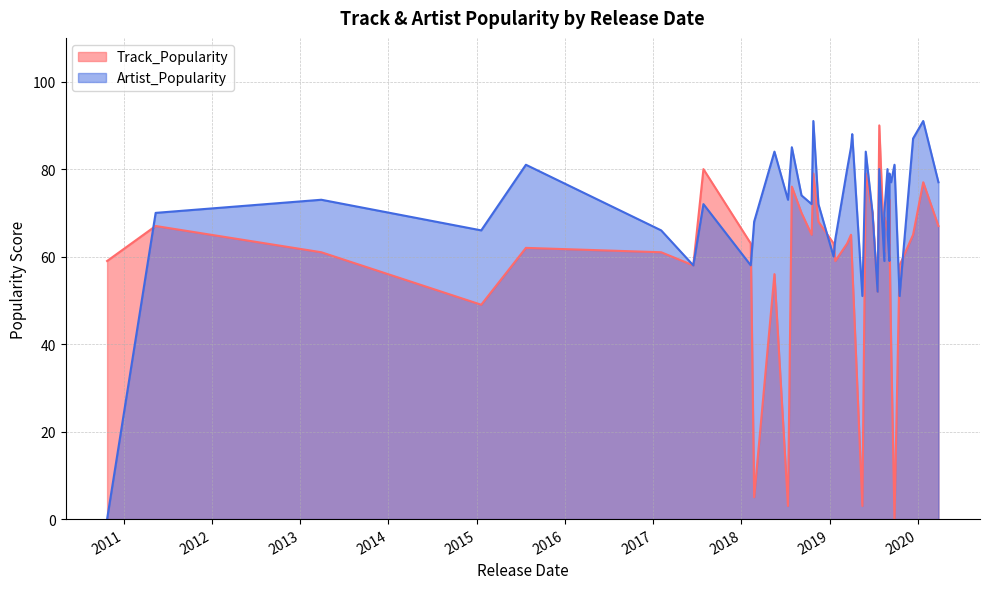

What is the total value across all series at 2018-07-29?

161